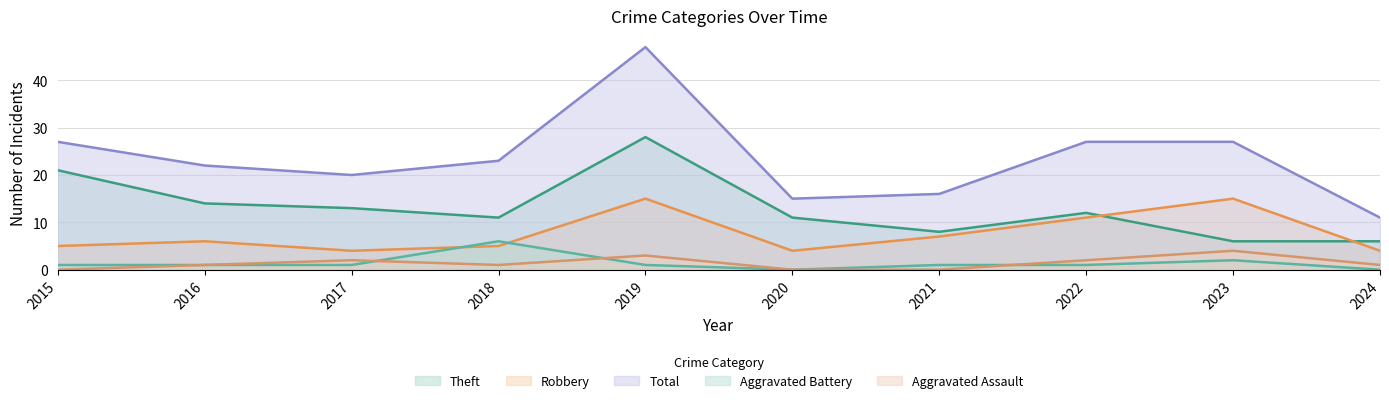

At which label is Aggravated Battery closest to 3?

2023